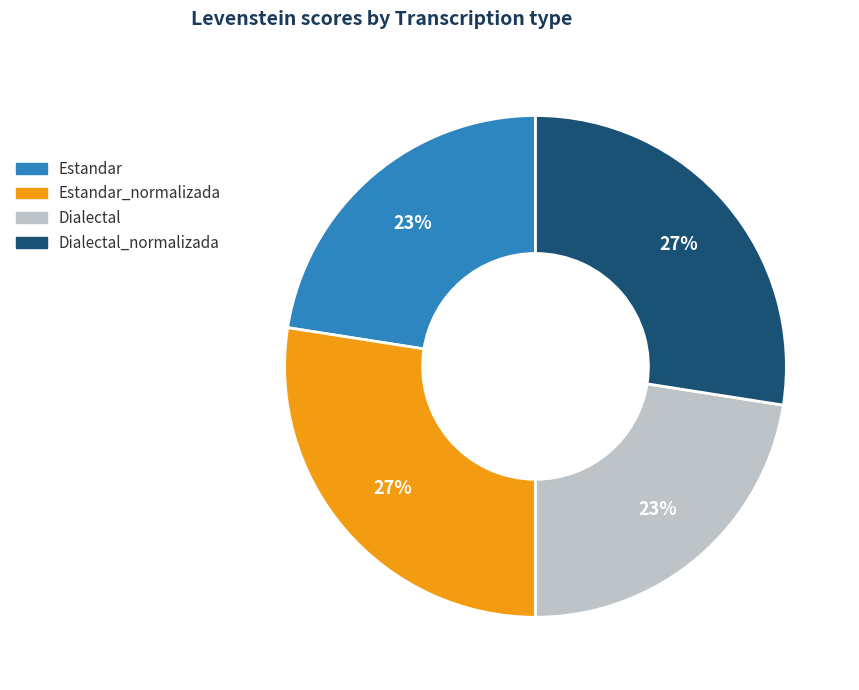

How many segments does this pie chart have?

4